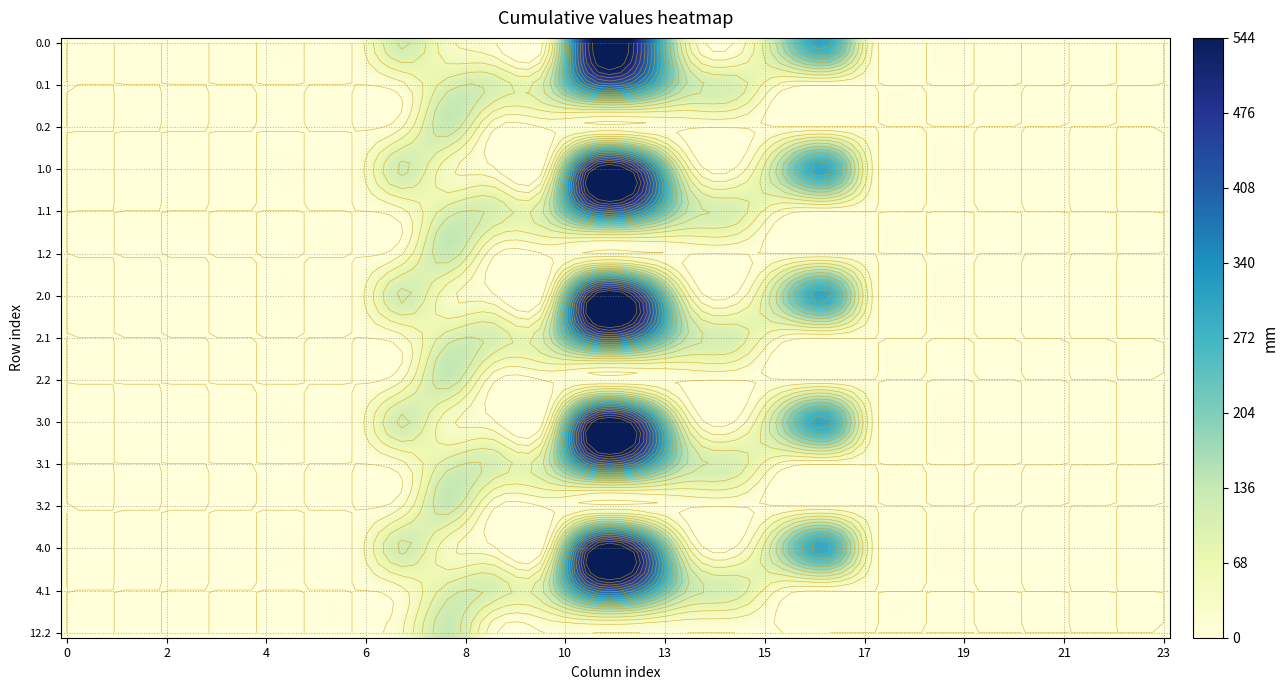

What is the sum of all 1.0 values?

1715.1